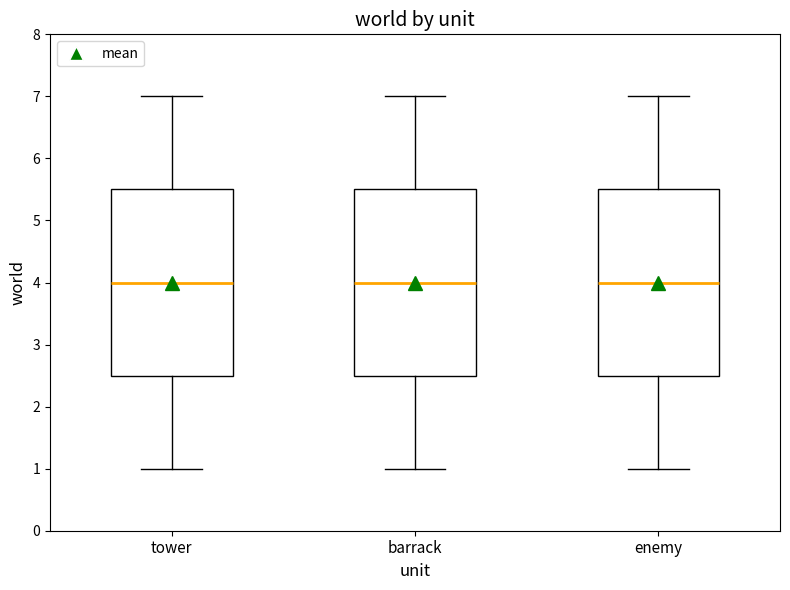

Reading left to right, transcribe this box plot: for each box, give where its median line is, the range the box spans, and where its two whiskers end, as read against the y-axis. The values are not printed on the chart, so give them approximately, as read against the axis.

tower: median 4.0, box 2.5 to 5.5, whiskers 1.0 to 7.0
barrack: median 4.0, box 2.5 to 5.5, whiskers 1.0 to 7.0
enemy: median 4.0, box 2.5 to 5.5, whiskers 1.0 to 7.0